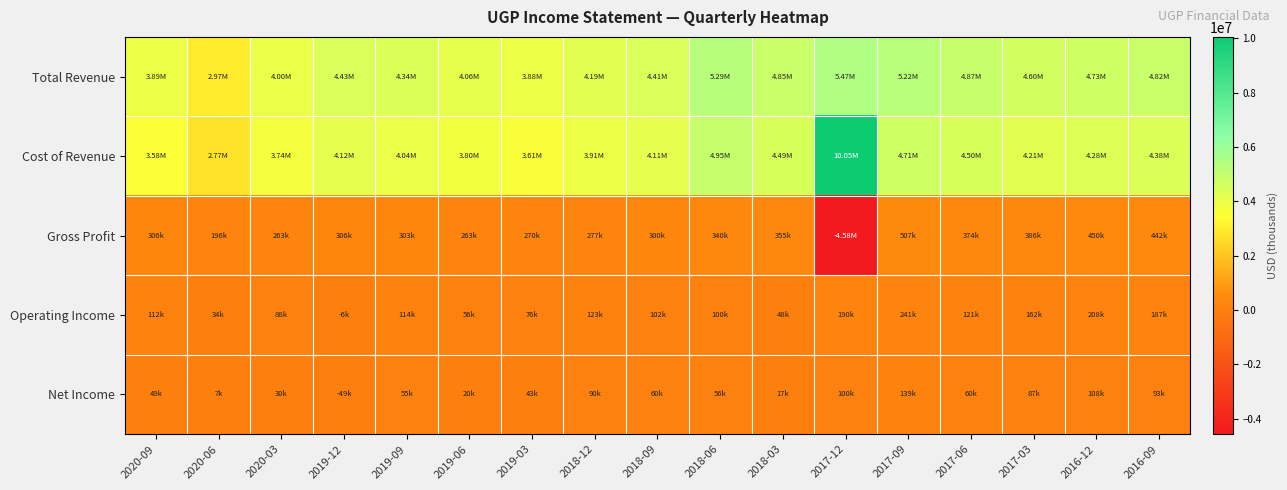

At 2019-12, list the series in order from smallest to largest.

Net Income, Operating Income, Gross Profit, Cost of Revenue, Total Revenue